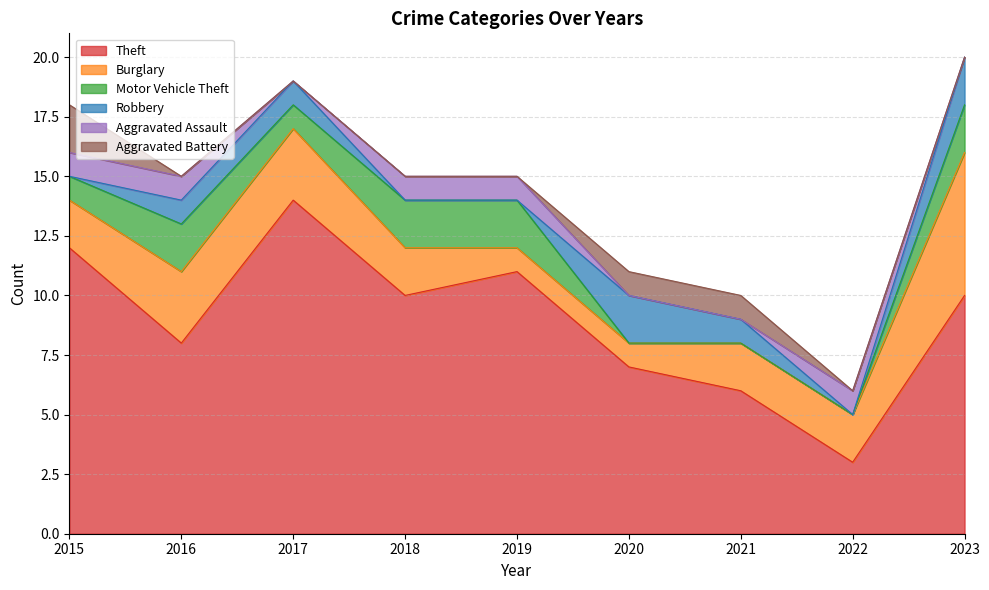

At how many categories does at least one series exceed 12?

1